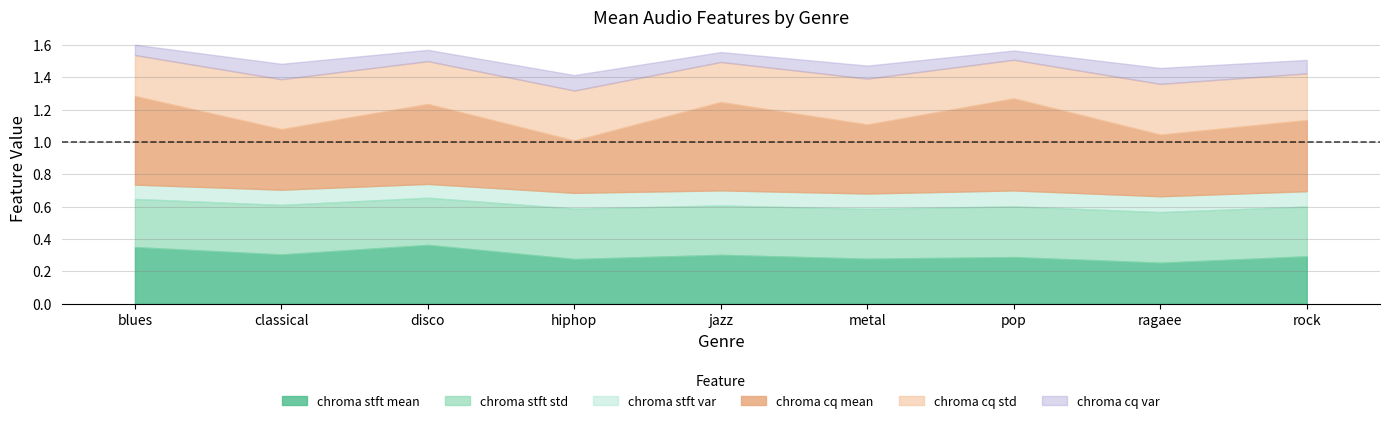

What is the value of the chroma_cq_var point at the 8th from the left?

0.1